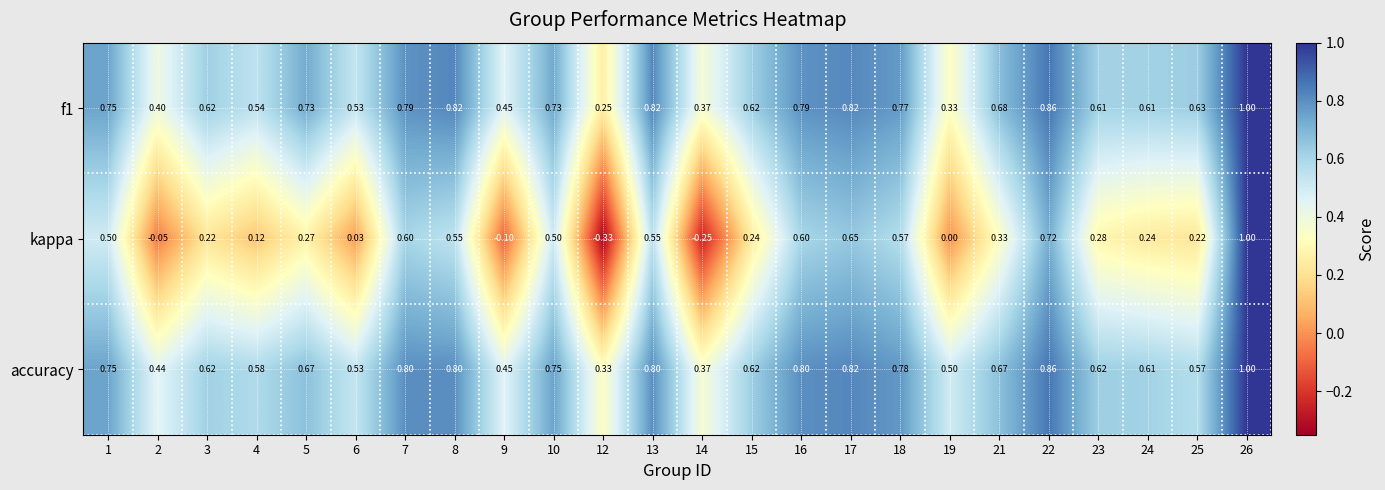

Which series changed the most between 17 and 26?

kappa